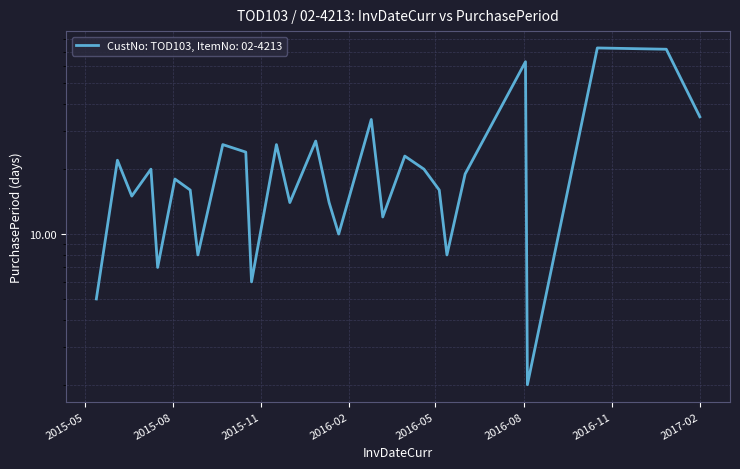

Where does the data first go above 19?

2015-06-04